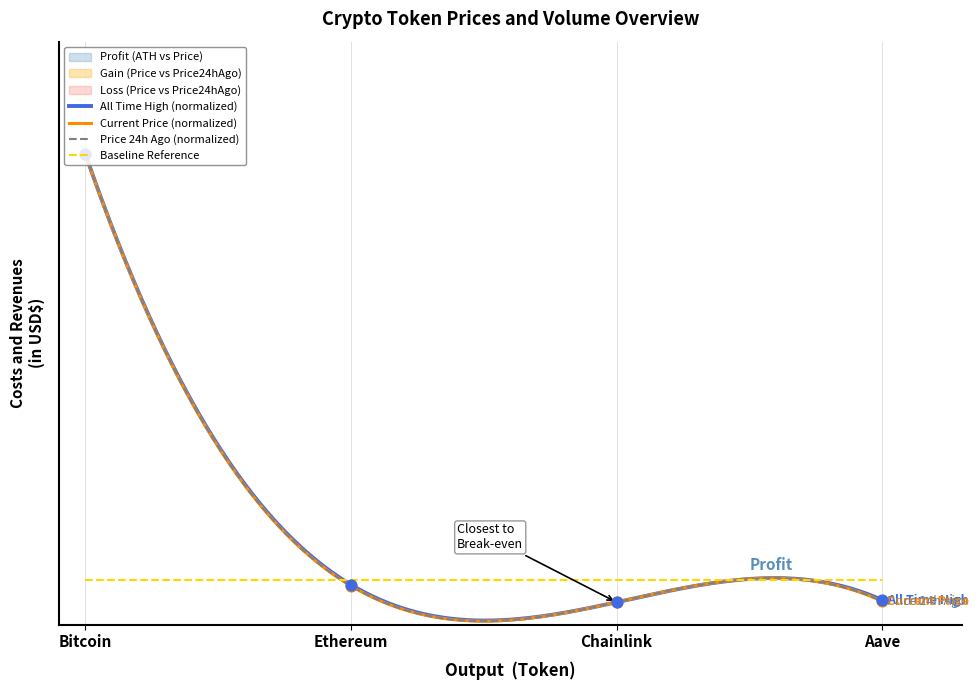

Which series contains the highest Y value?

price